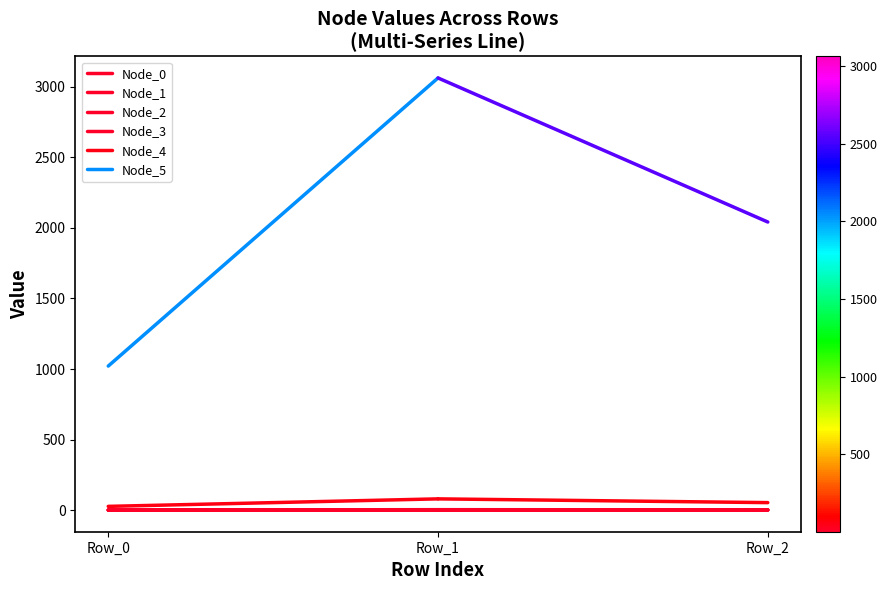

What is the total value across all series at Row_0?

1049.8